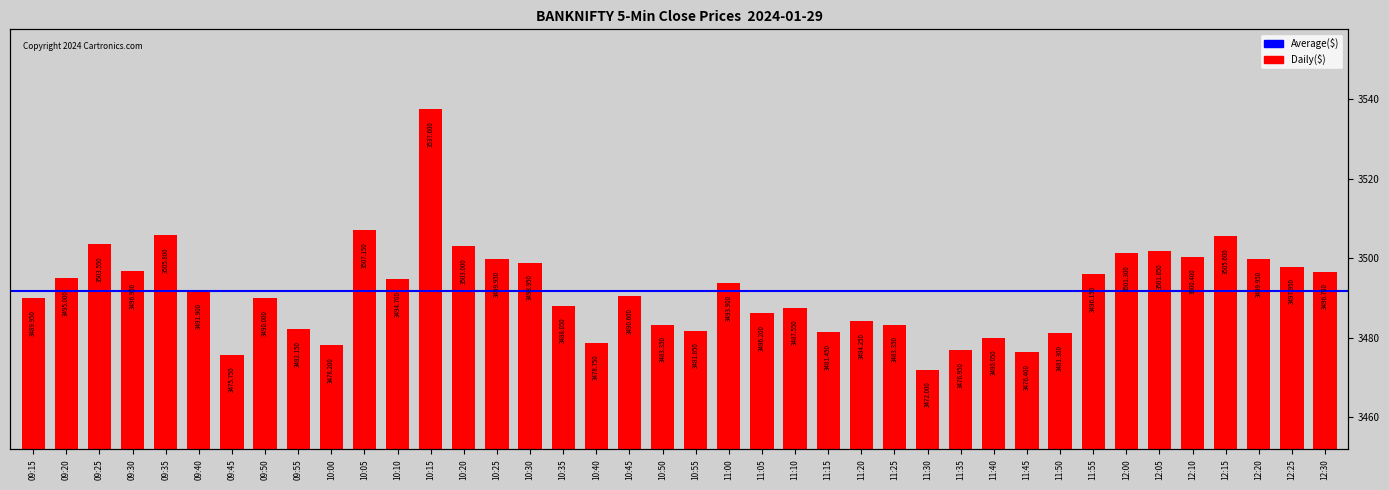

What position from the left is 10:15?

13